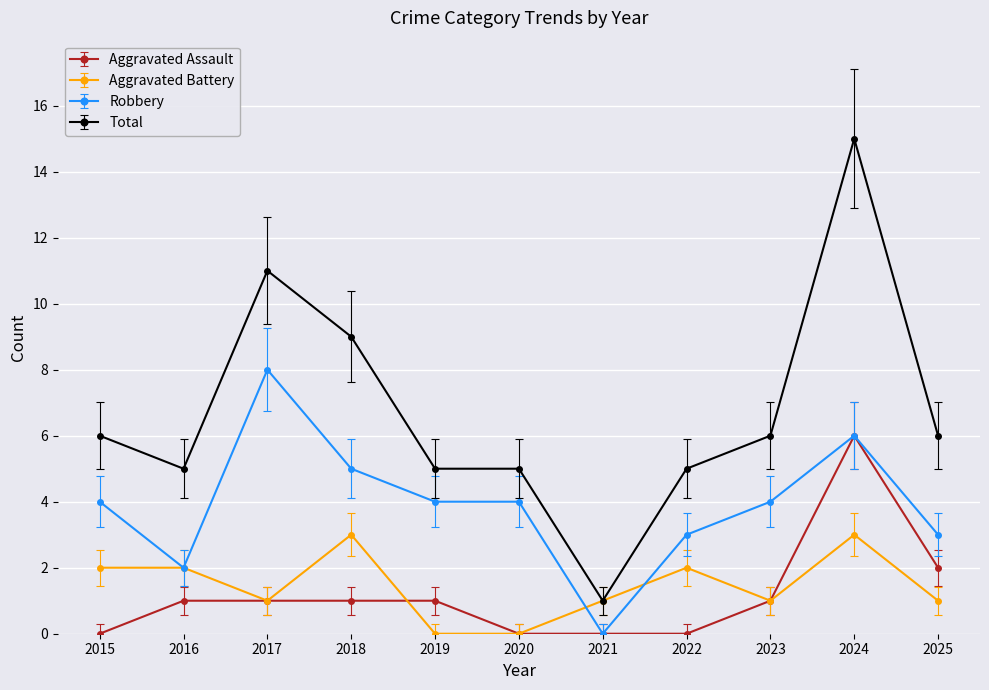

Where is the first local maximum for Robbery?

2017